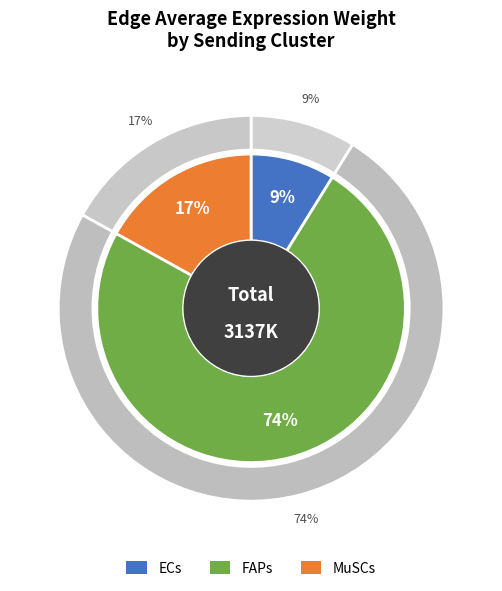

To the nearest percent, what is the average slice percentage?

33%